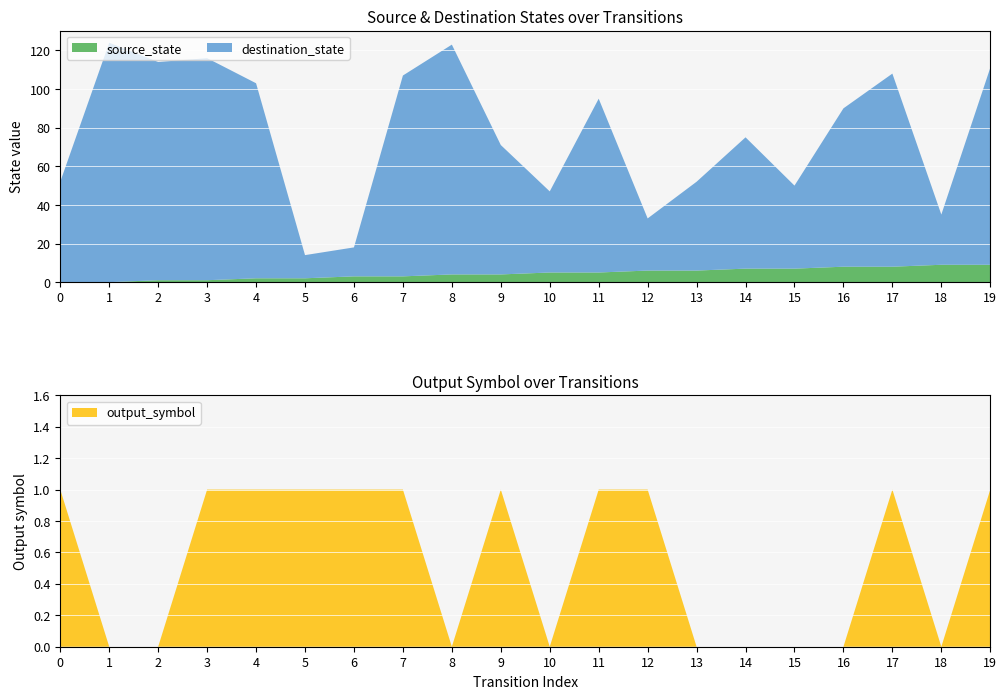

Reading left to right, list all the values displayed in this chart.

source_state: 0=0	1=0	2=1	3=1	4=2	5=2	6=3	7=3	8=4	9=4	10=5	11=5	12=6	13=6	14=7	15=7	16=8	17=8	18=9	19=9
destination_state: 0=52	1=124	2=113	3=115	4=101	5=12	6=15	7=104	8=119	9=67	10=42	11=90	12=27	13=46	14=68	15=43	16=82	17=100	18=26	19=102
output_symbol: 0=1	1=0	2=0	3=1	4=1	5=1	6=1	7=1	8=0	9=1	10=0	11=1	12=1	13=0	14=0	15=0	16=0	17=1	18=0	19=1